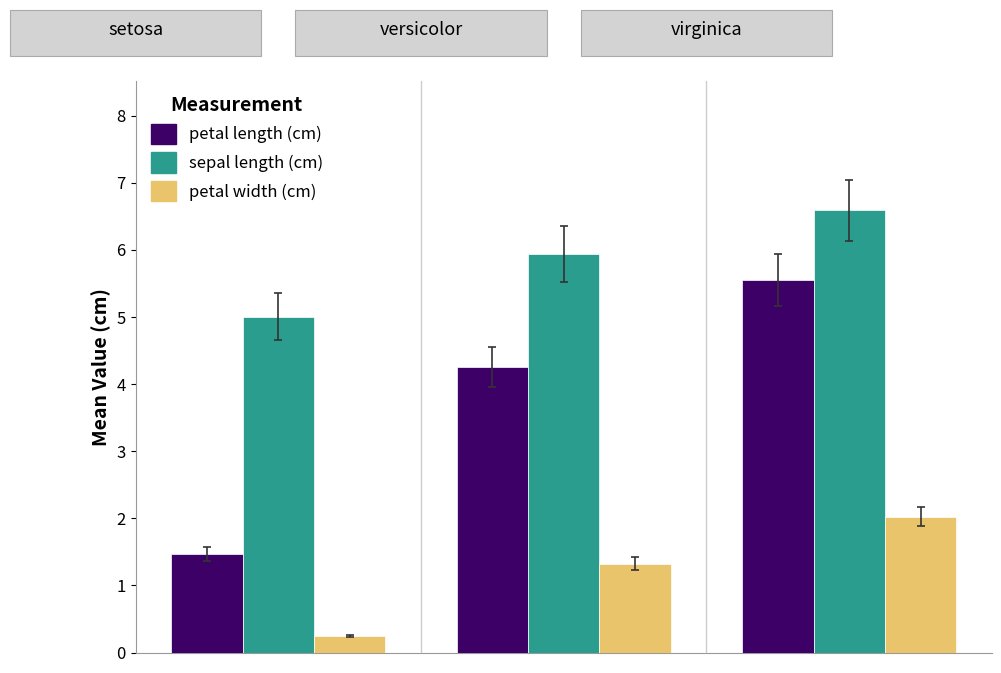

What is the value of the sepal length (cm) bar at the 1st from the left?

5.0